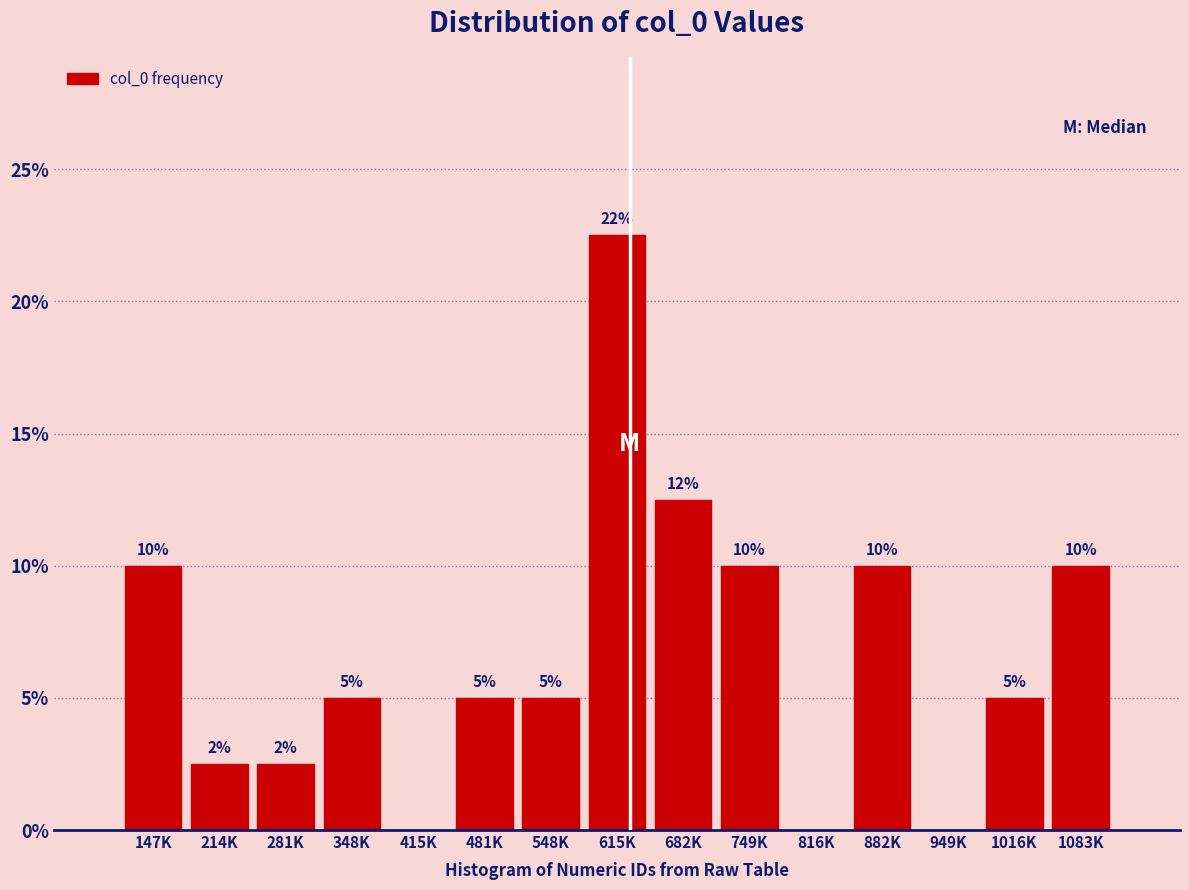

What is the approximate value at 281K?

2.5